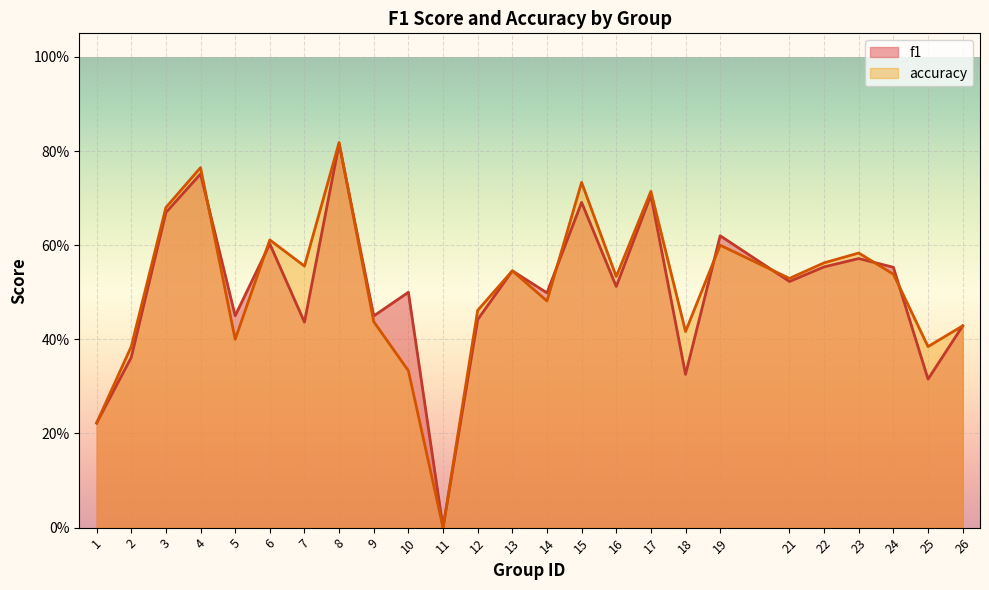

Between 7 and 9, which is larger?

9